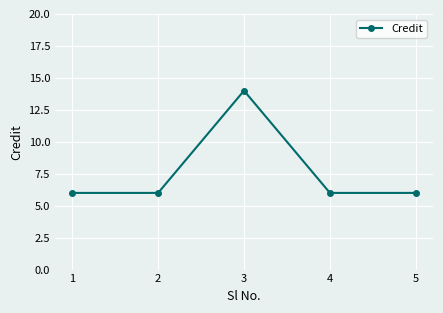

What is the smallest value displayed?

6